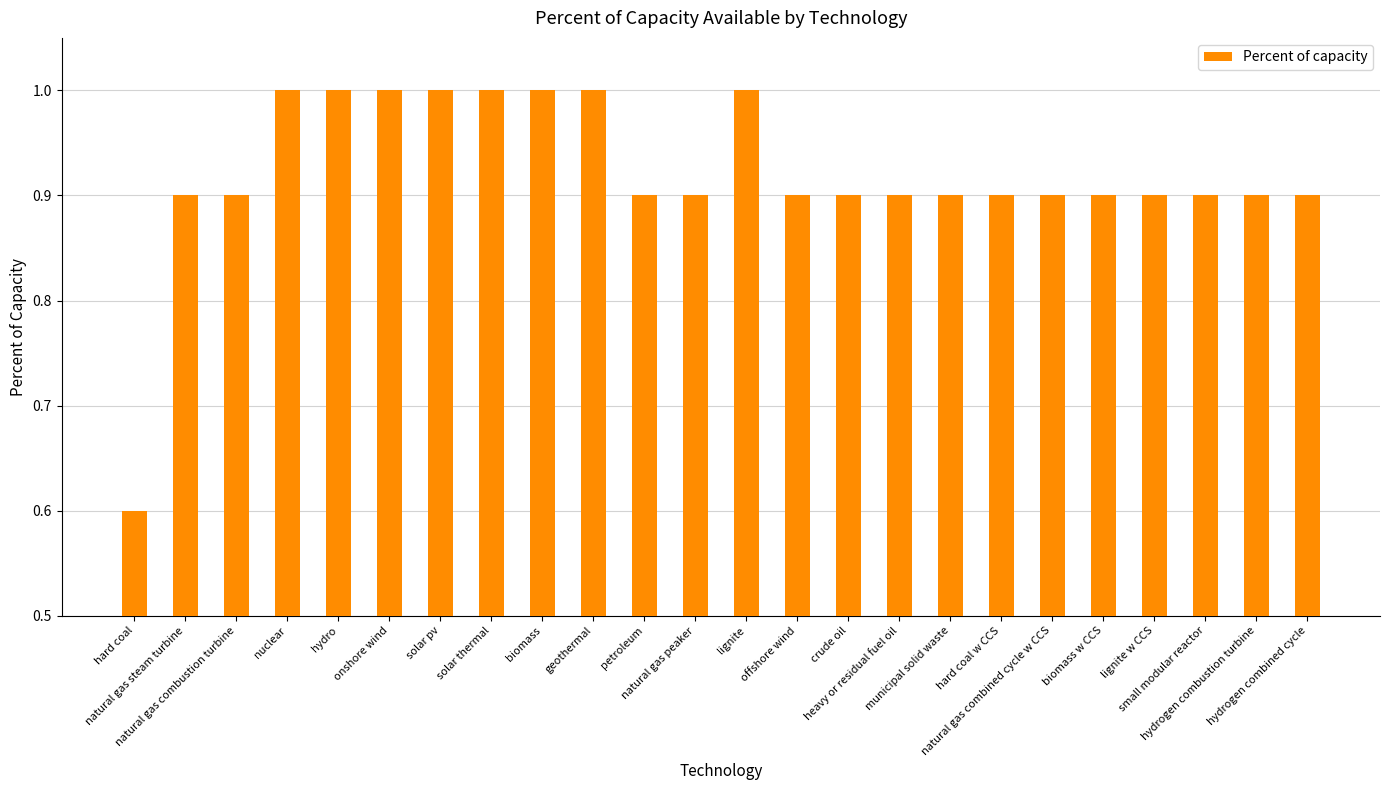

How many values are between 0 and 1?

24